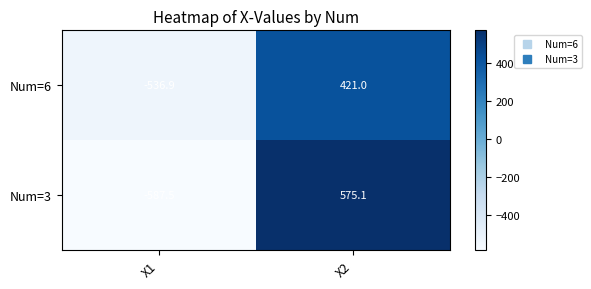

What is the minimum value shown in the chart?

-587.5